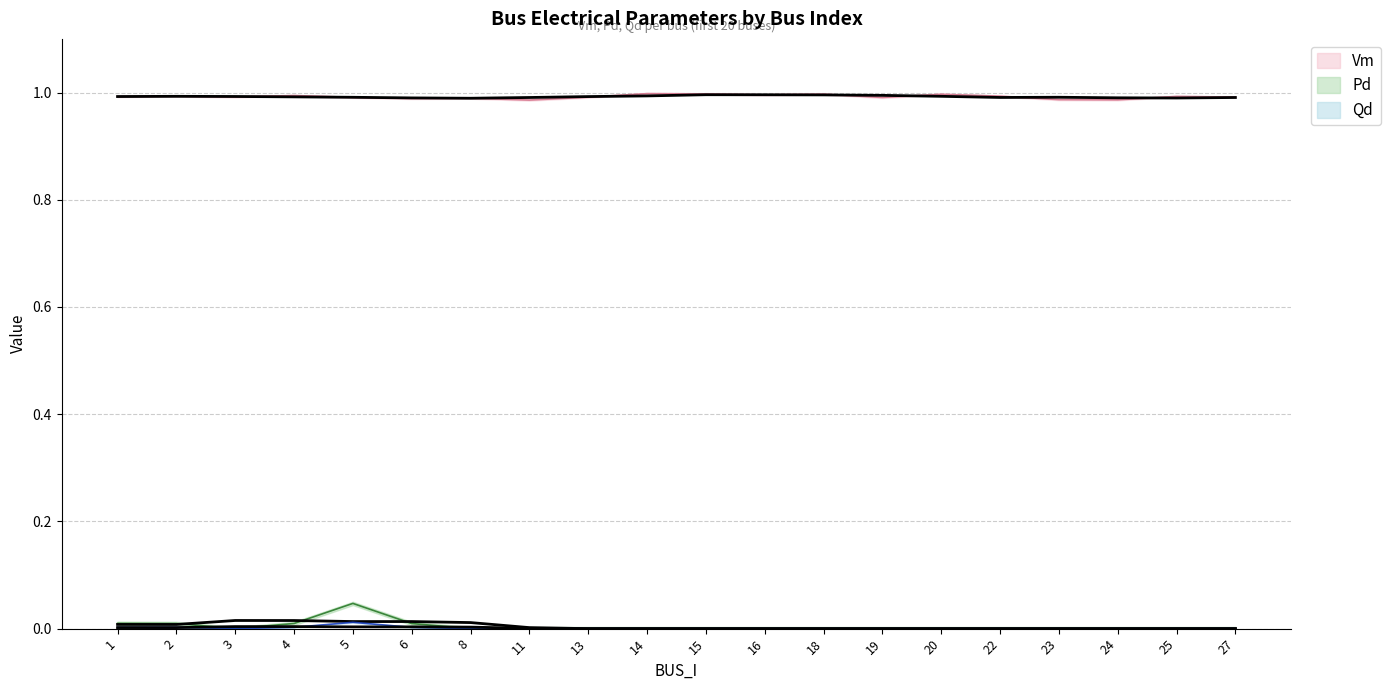

True or false: Qd has a value of 0.0 at 24.

True